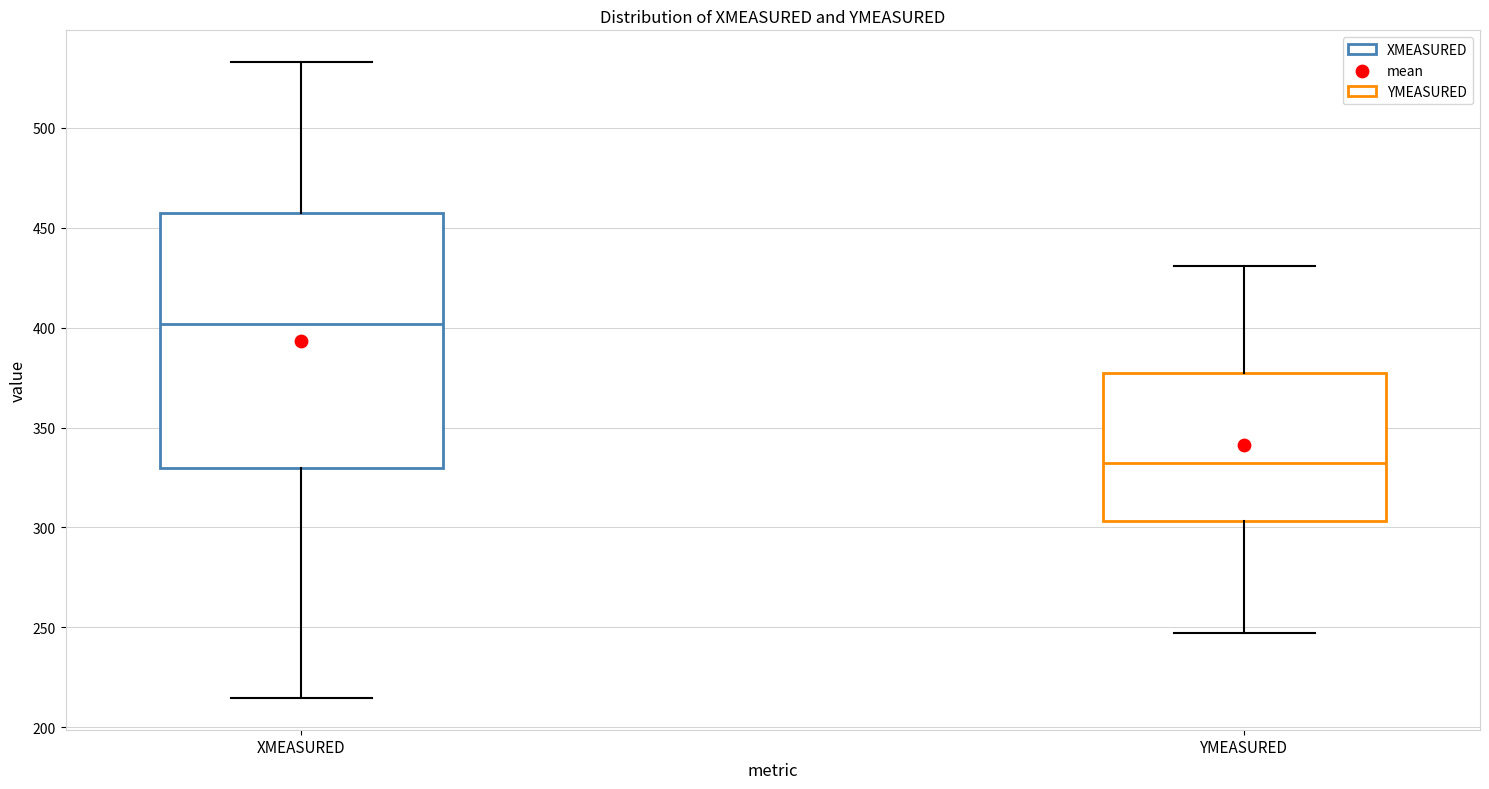

Where does the median line of the box for XMEASURED sit on the y-axis? The values are not printed on the chart, so give them approximately, as read against the axis.

400